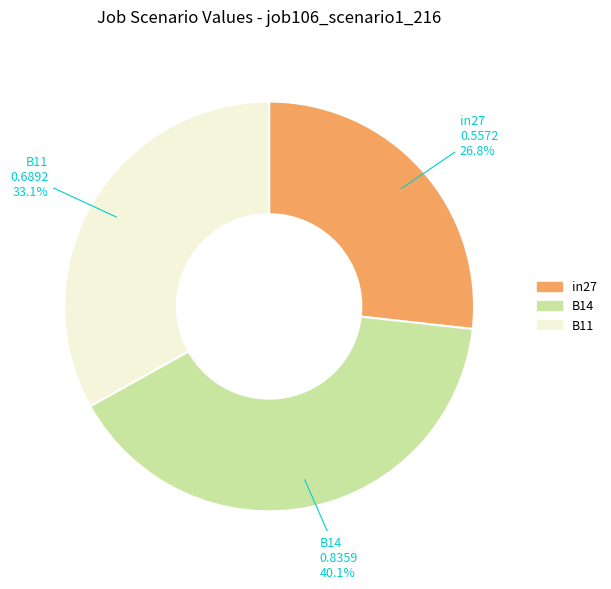

Is it true that B11 is 19% of the pie?

False